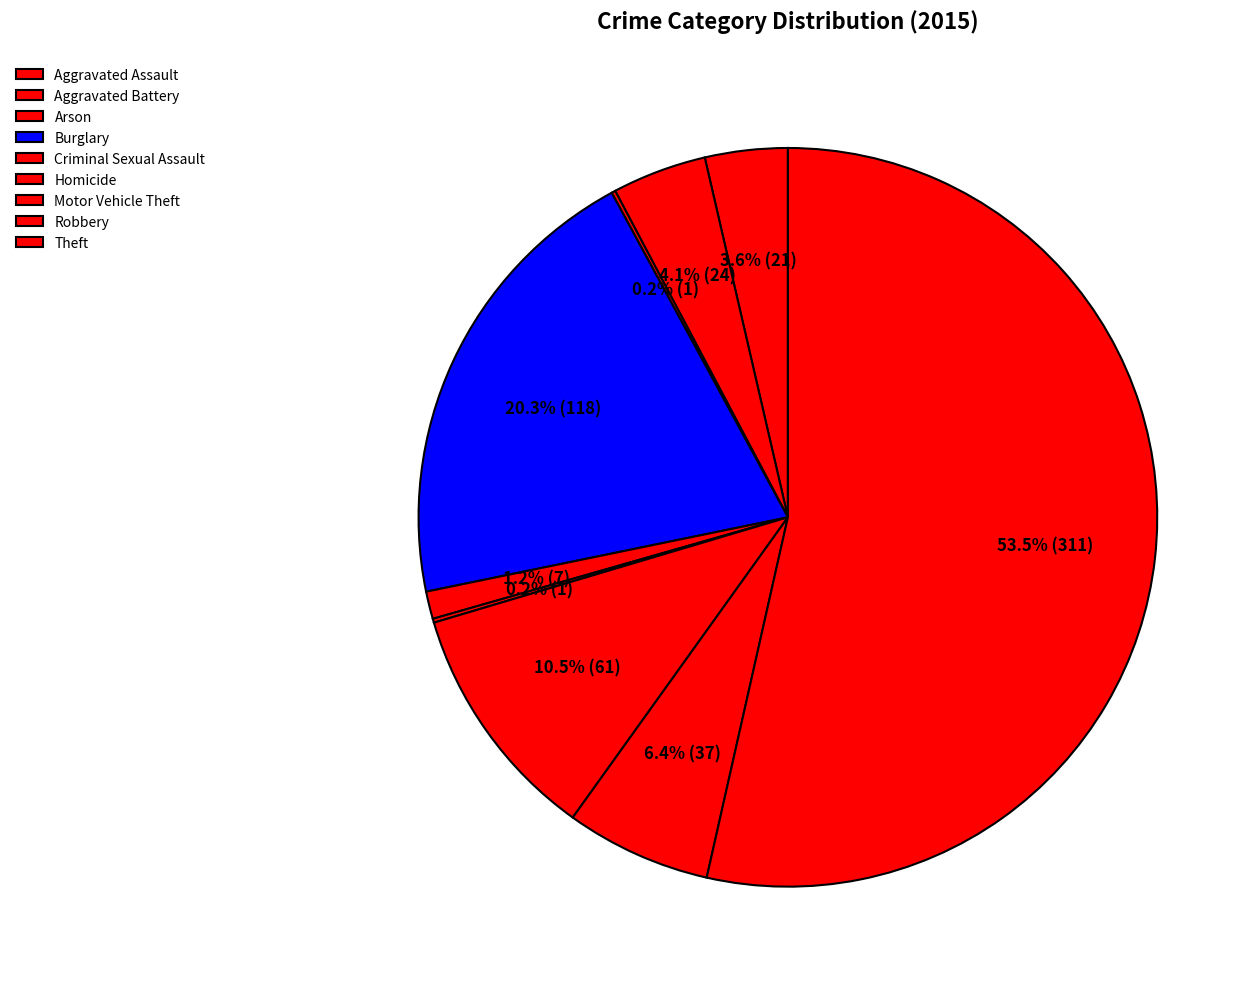

To the nearest percent, what percentage of the pie is Aggravated Assault?

4%